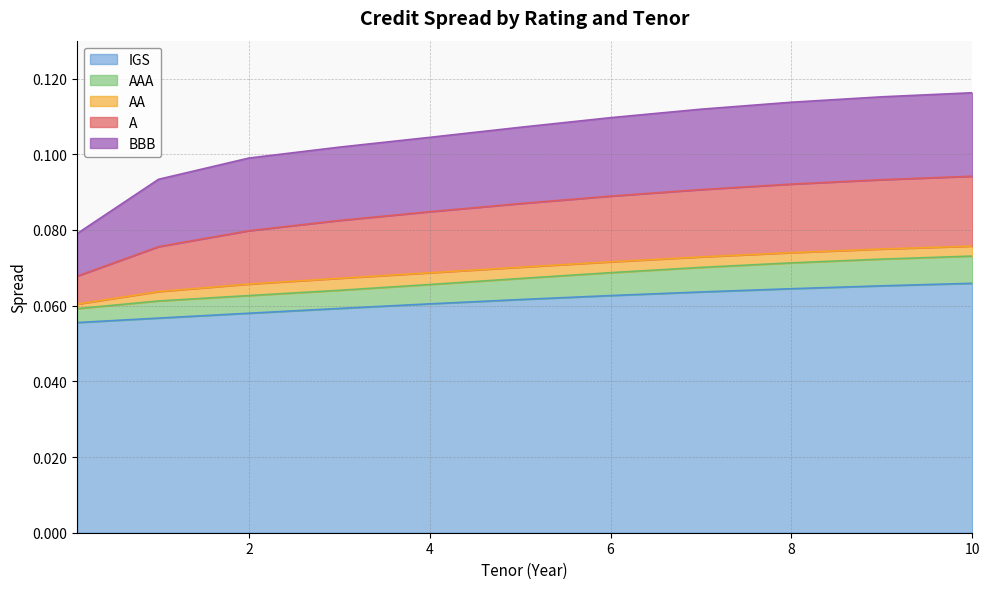

What are all the series names shown in the legend?

IGS, AAA, AA, A, BBB